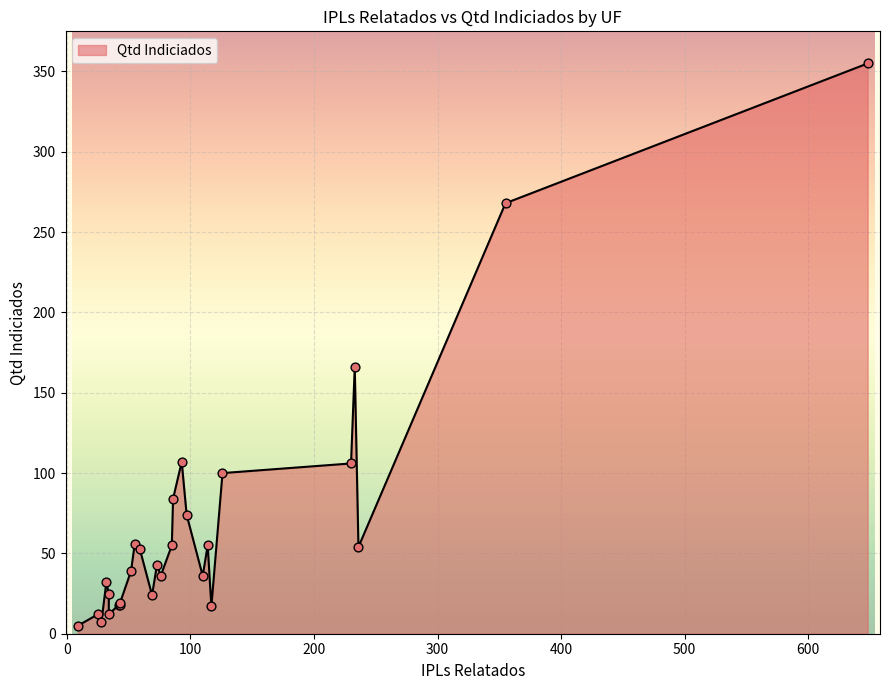

Between 34 and 117, which is larger?

34